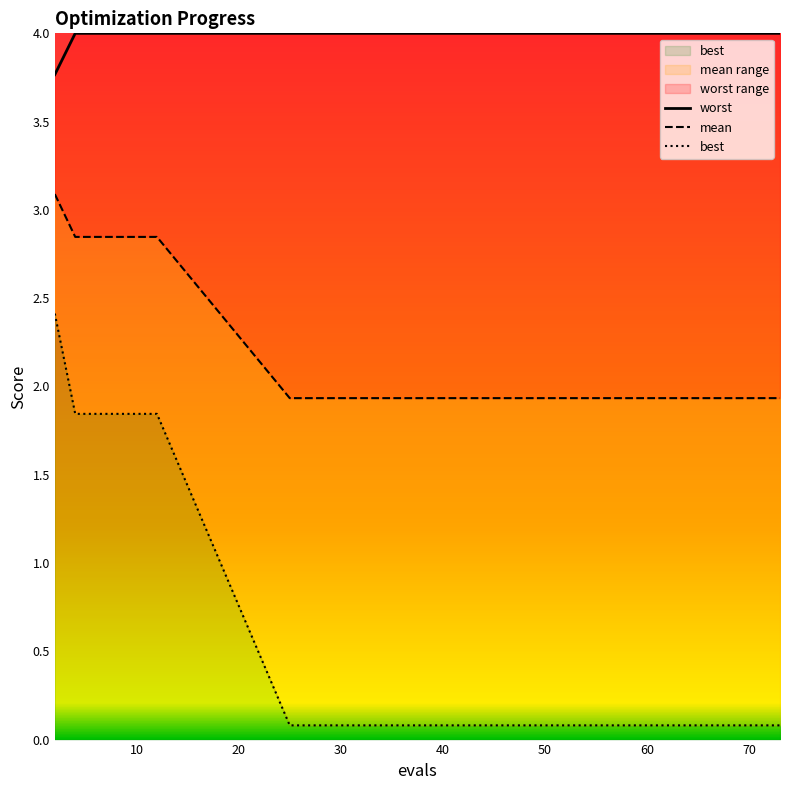

At how many categories does at least one series exceed 2?

15